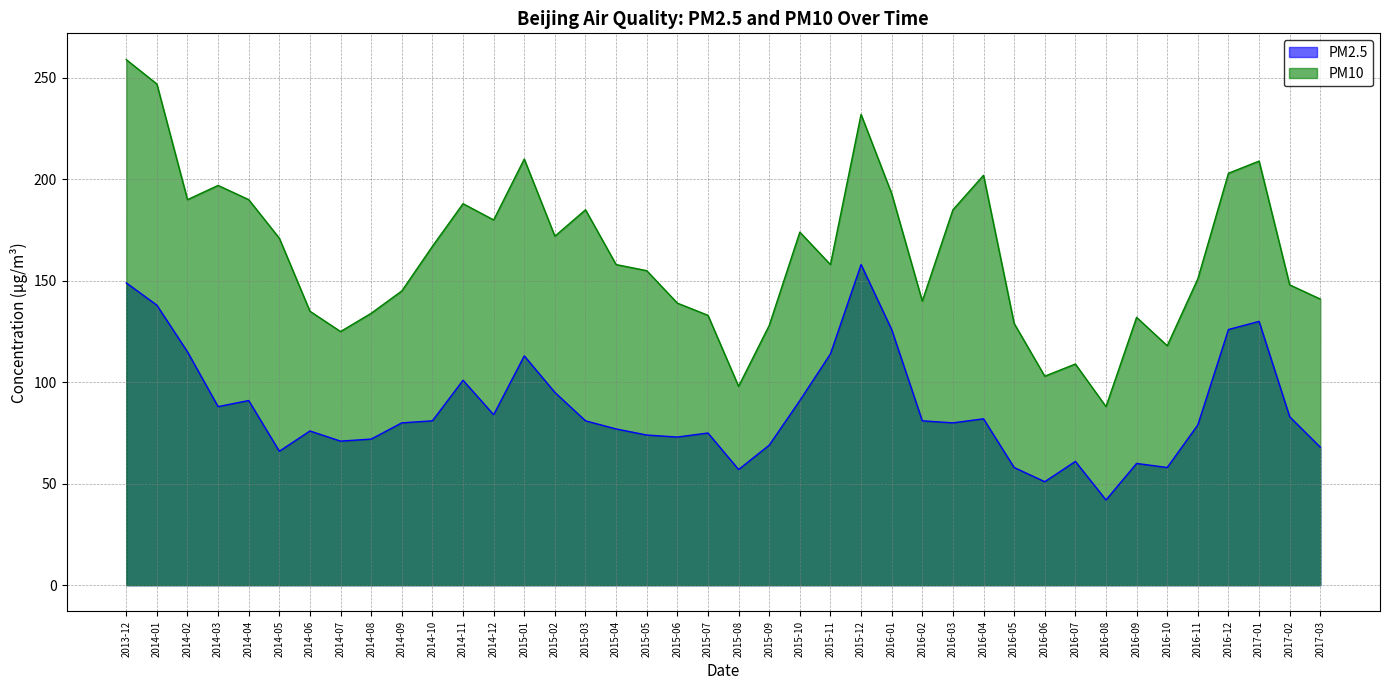

Where is PM10 nearest to the value 173?

2015-02